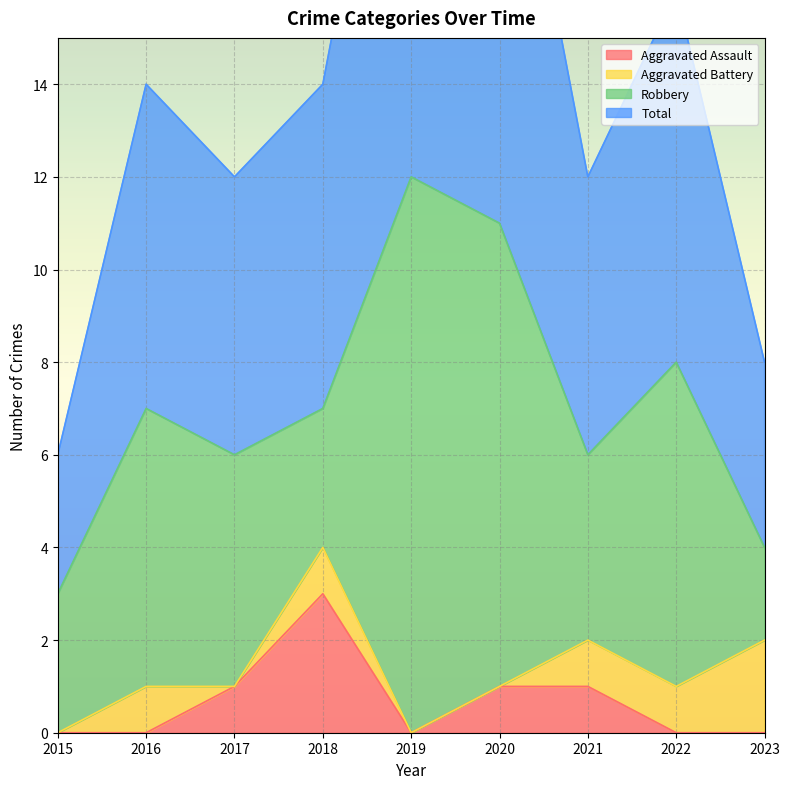

At which category does the chart reach its peak across all series?

2019